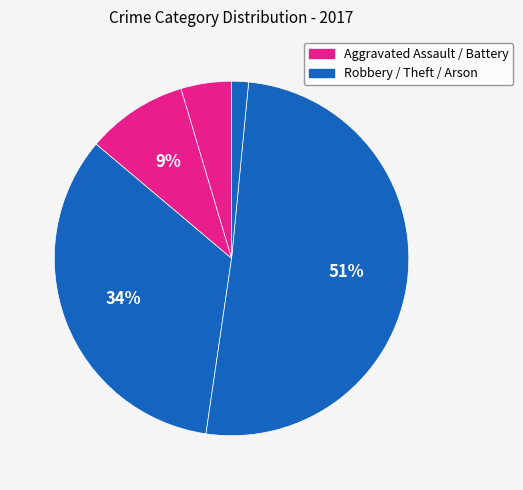

Count the number of slices in the pie.

5